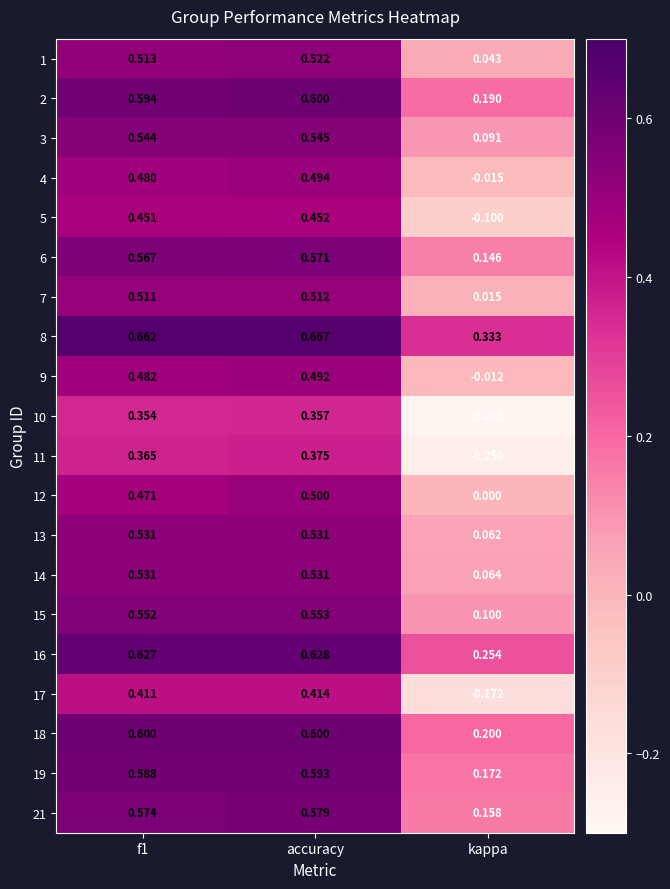

Which category has the highest value across all series?

accuracy